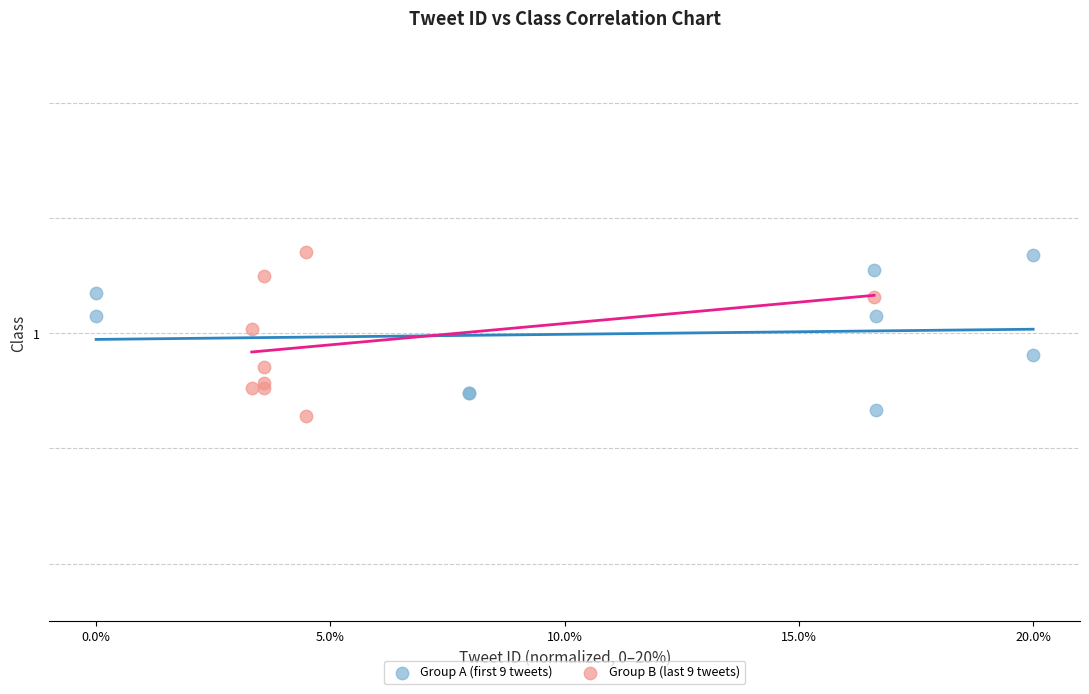

What are all the series names shown in the legend?

Group A (first 9 tweets), Group B (last 9 tweets)